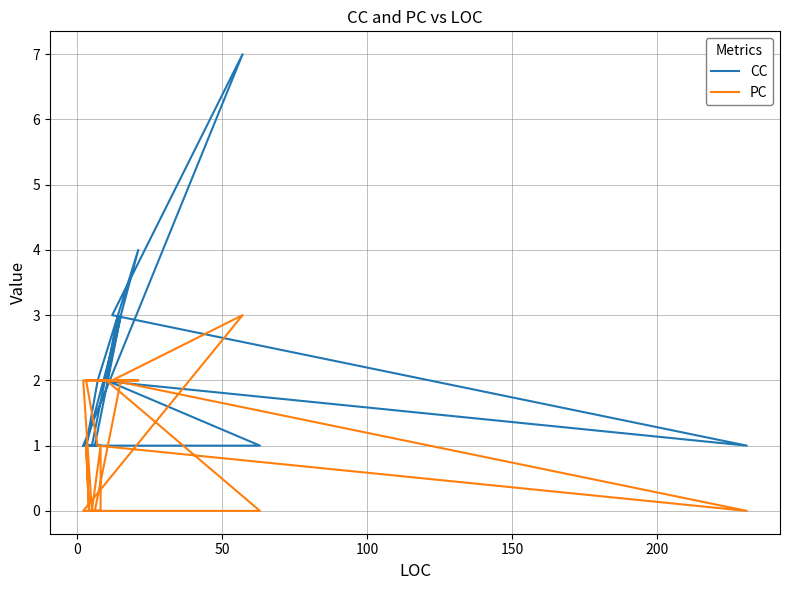

What is the difference between the maximum and minimum values in the CC series?

6